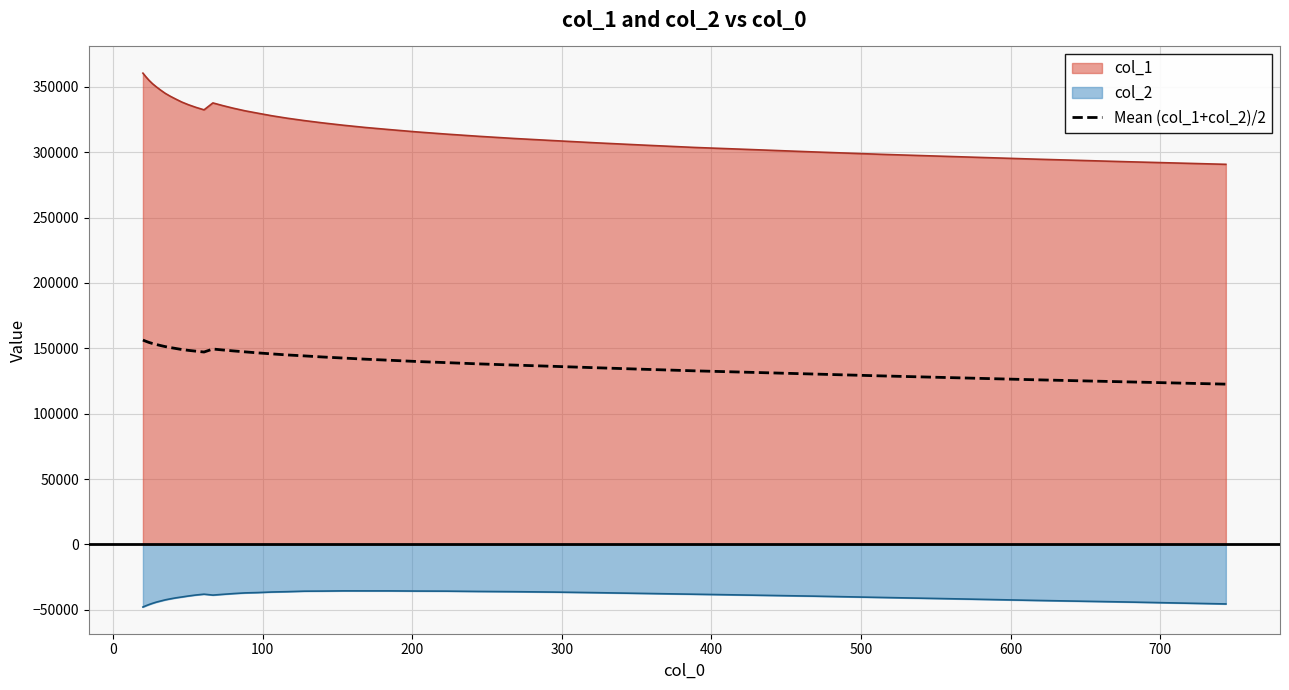

Which series has the largest total across all categories?

col_1